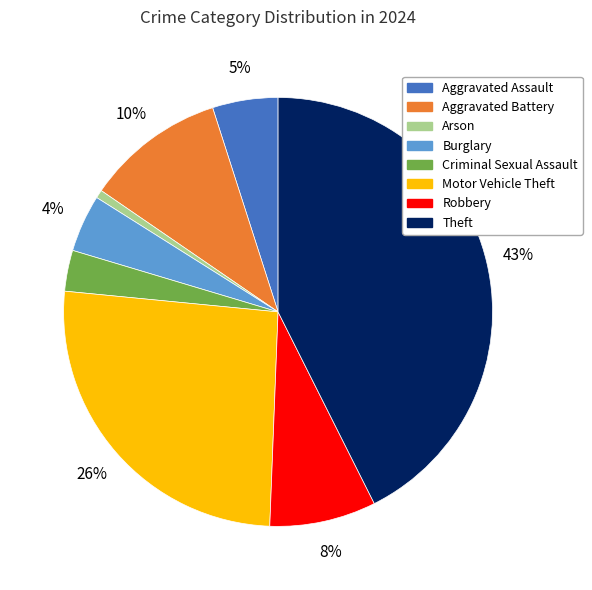

Which has a higher value, Aggravated Assault or Burglary?

Aggravated Assault